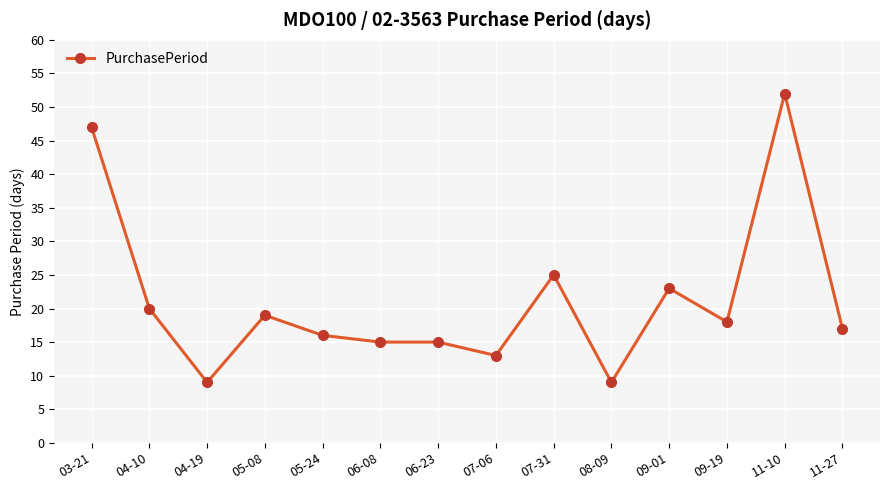

Which label corresponds to the largest value in the chart?

11-10